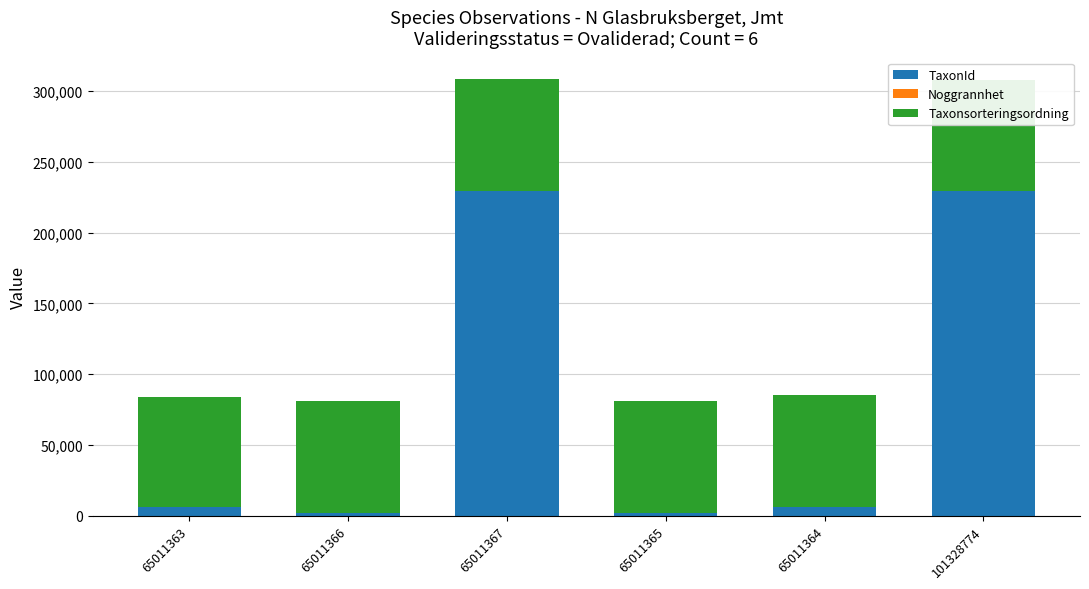

What is the maximum value for TaxonId?

229497